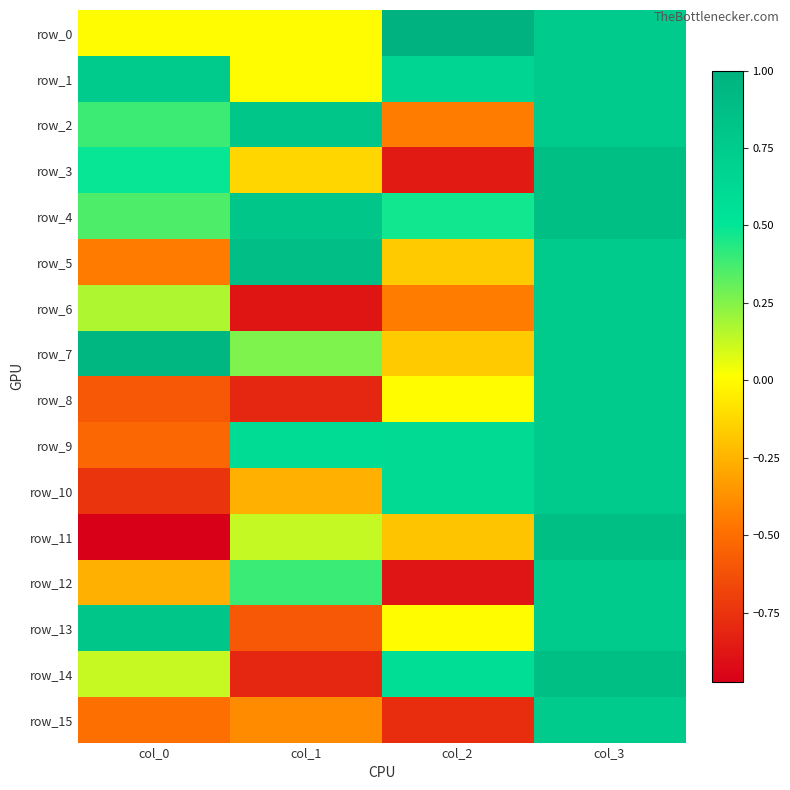

Reading left to right, list all the values displayed in this chart.

row_0: col_0=0.0	col_1=0.0	col_2=1.0	col_3=0.8
row_1: col_0=0.8	col_1=0.0	col_2=0.7	col_3=0.8
row_2: col_0=0.4	col_1=0.8	col_2=-0.4	col_3=0.8
row_3: col_0=0.5	col_1=-0.1	col_2=-0.9	col_3=0.9
row_4: col_0=0.4	col_1=0.8	col_2=0.5	col_3=0.9
row_5: col_0=-0.4	col_1=0.9	col_2=-0.2	col_3=0.8
row_6: col_0=0.2	col_1=-0.9	col_2=-0.4	col_3=0.8
row_7: col_0=1.0	col_1=0.3	col_2=-0.2	col_3=0.8
row_8: col_0=-0.6	col_1=-0.8	col_2=0.0	col_3=0.8
row_9: col_0=-0.5	col_1=0.6	col_2=0.6	col_3=0.8
row_10: col_0=-0.7	col_1=-0.3	col_2=0.6	col_3=0.8
row_11: col_0=-1.0	col_1=0.1	col_2=-0.2	col_3=0.9
row_12: col_0=-0.3	col_1=0.4	col_2=-0.9	col_3=0.8
row_13: col_0=0.8	col_1=-0.6	col_2=0.0	col_3=0.8
row_14: col_0=0.1	col_1=-0.8	col_2=0.6	col_3=0.9
row_15: col_0=-0.5	col_1=-0.4	col_2=-0.8	col_3=0.8